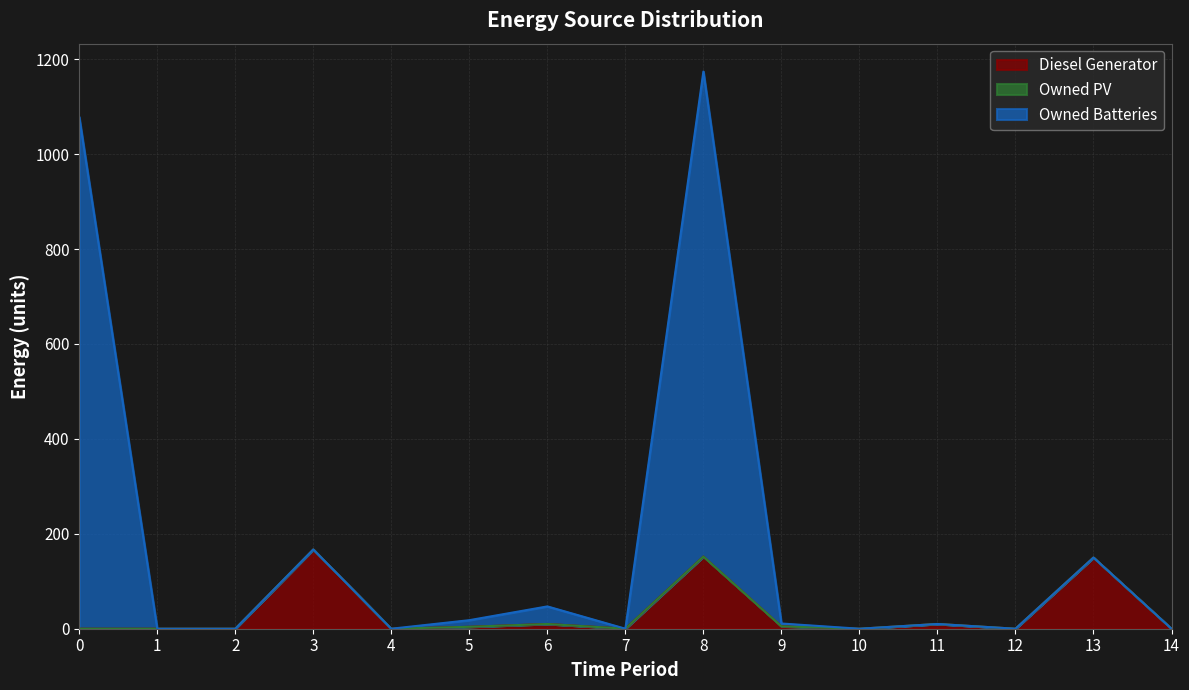

True or false: Owned Batteries and Diesel Generator cross at least once.

False